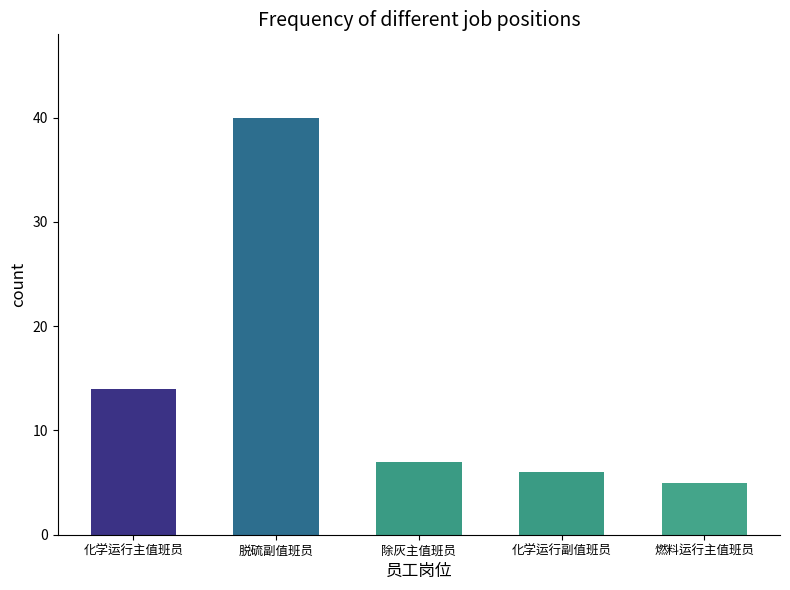

Does the chart contain any negative values?

No